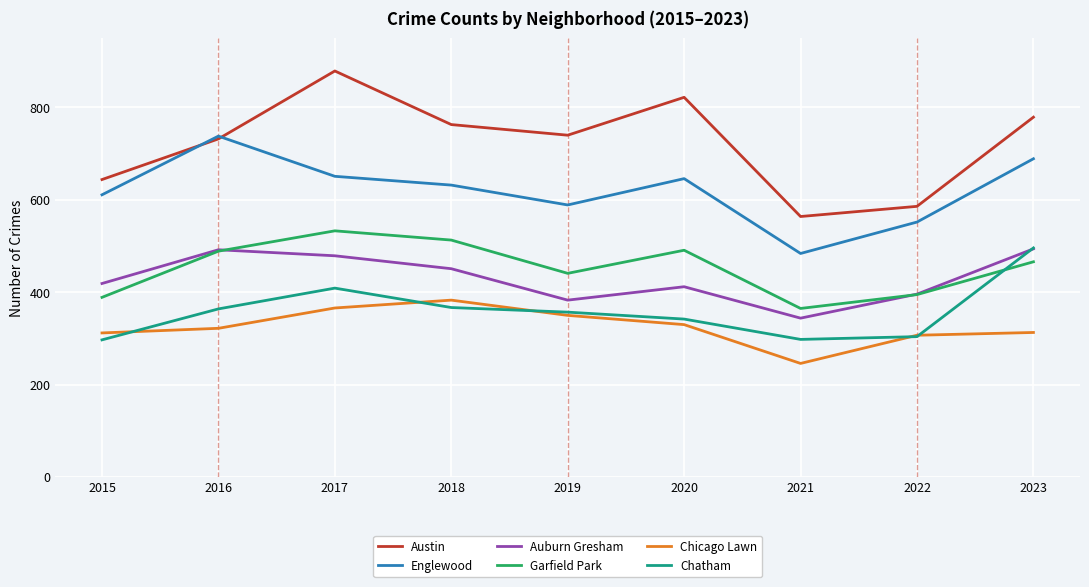

Which label corresponds to the largest value in the chart?

2017